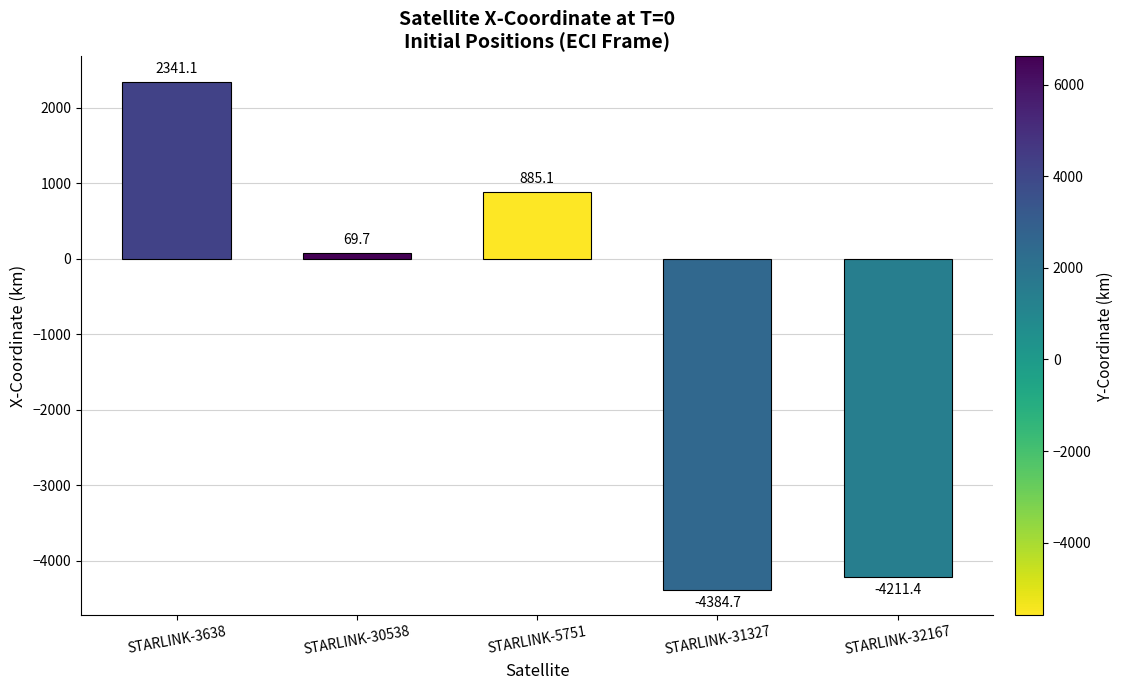

Does the chart contain stacked bars?

No